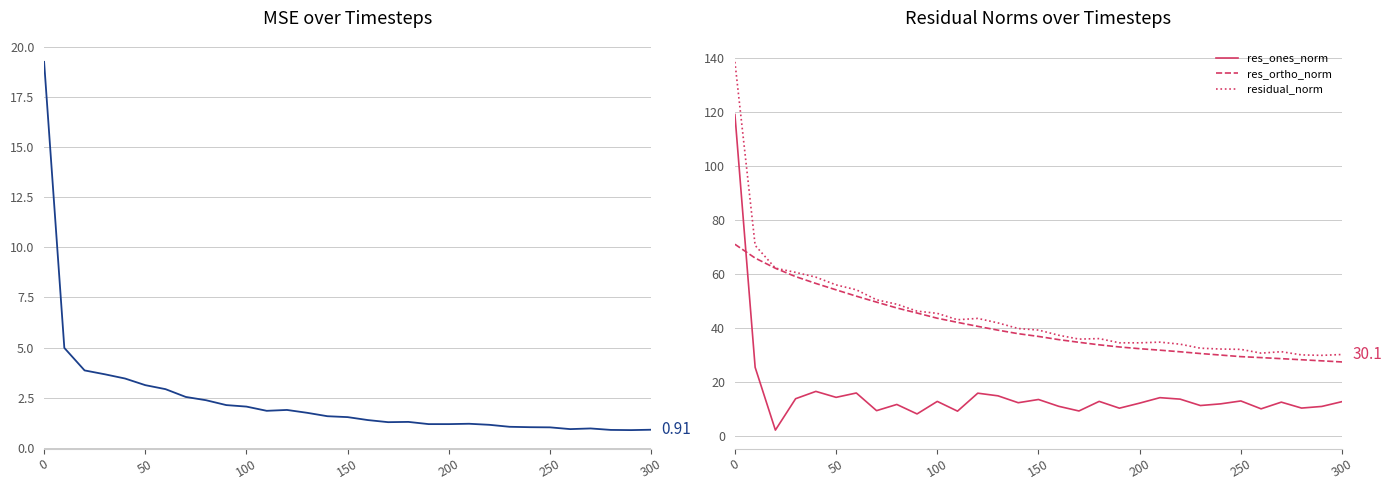

What is the smallest value displayed?

0.9